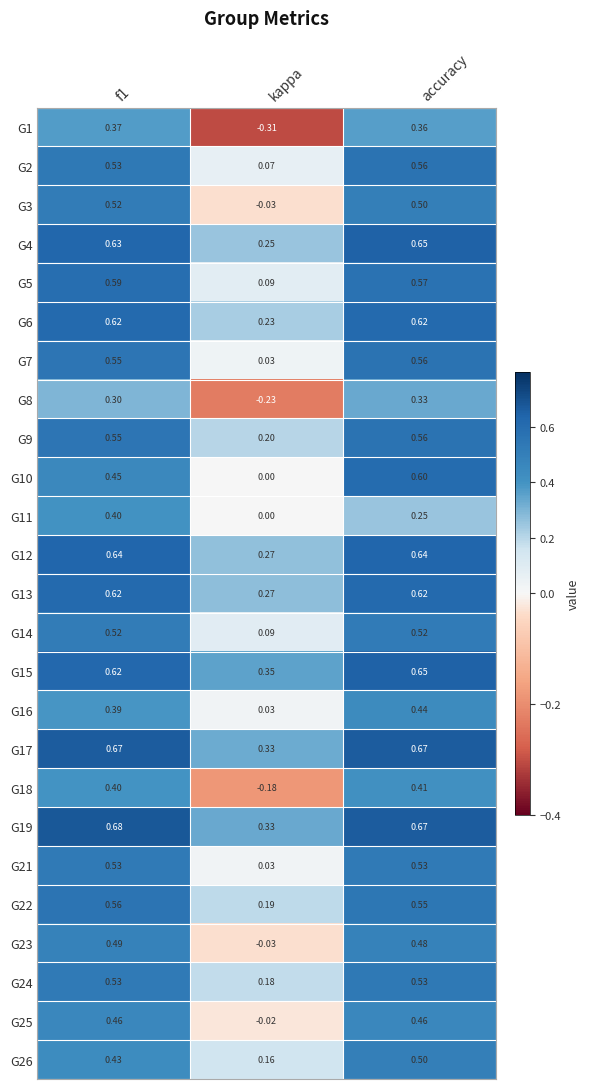

At which label does G11 reach its minimum?

kappa